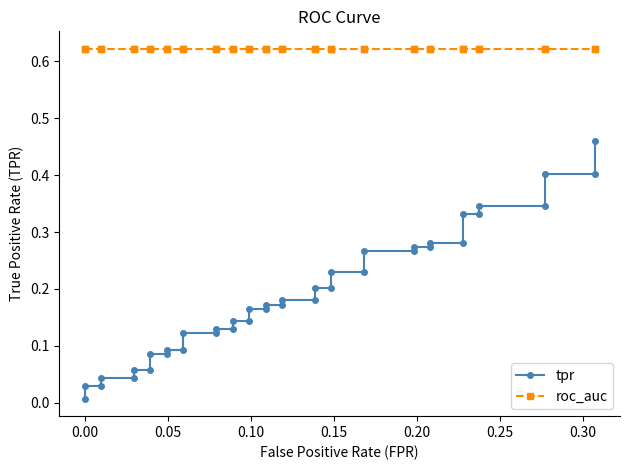

What is the highest value of the tpr series?

0.5